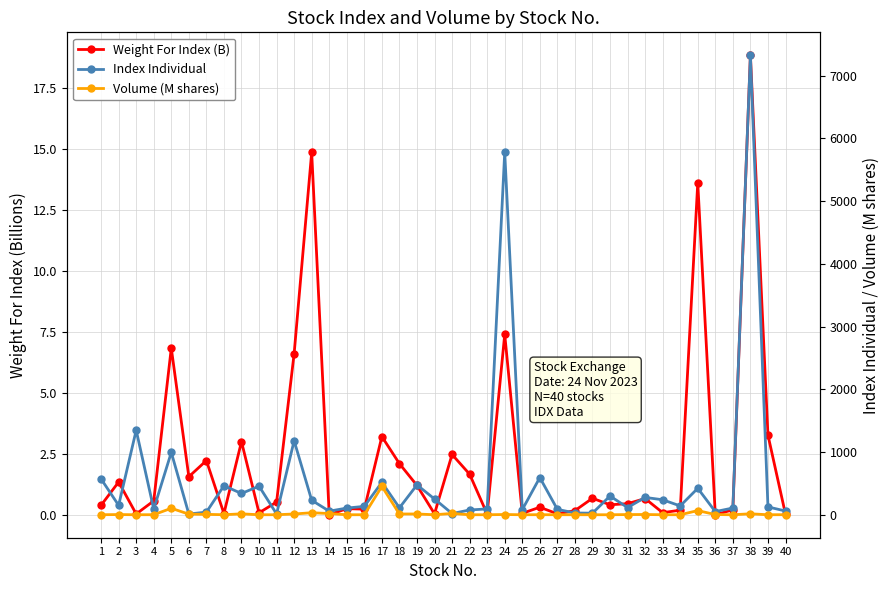

Which series has the largest range (max minus min)?

Index Individual